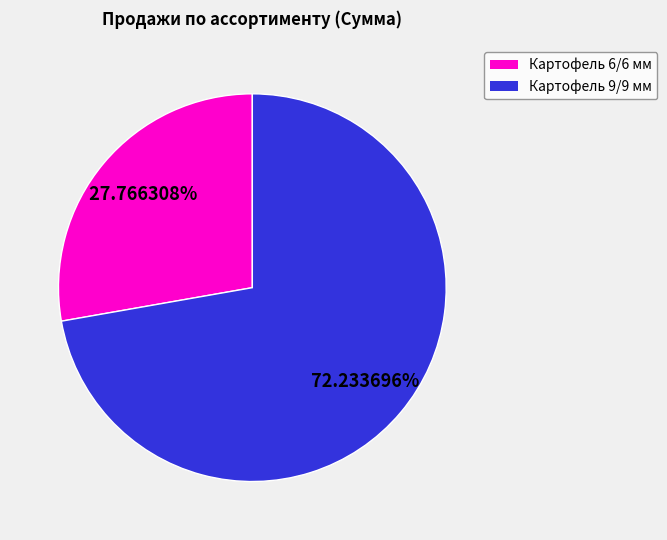

To the nearest percent, what is the average slice percentage?

50%